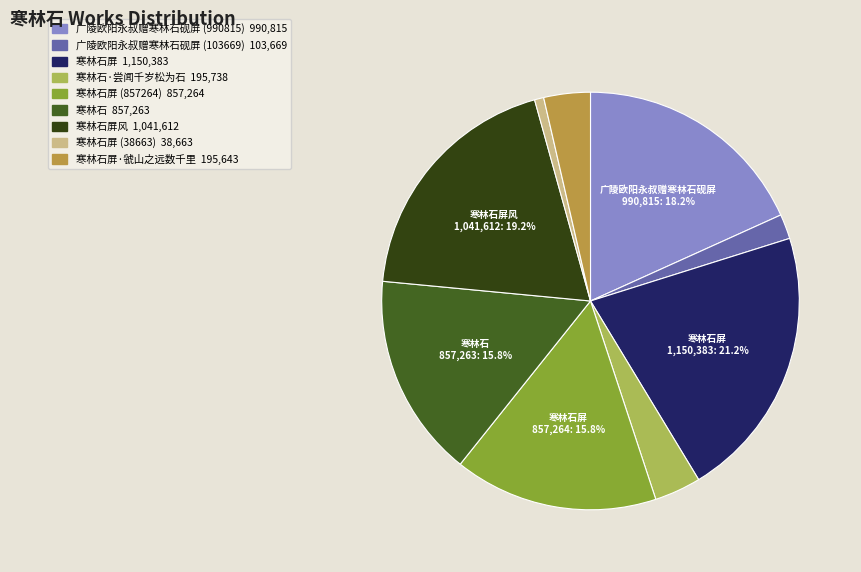

Does any single category account for the majority?

No